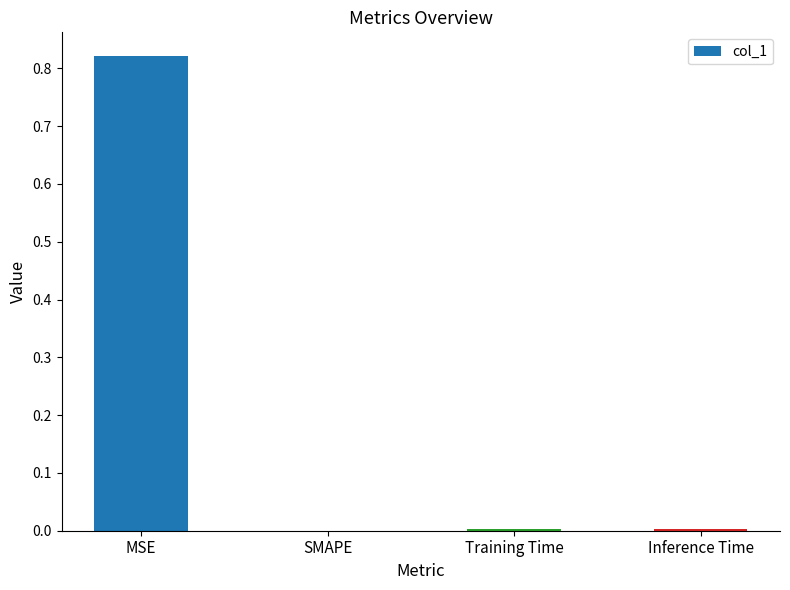

The value at MSE is 0.5. True or false?

False